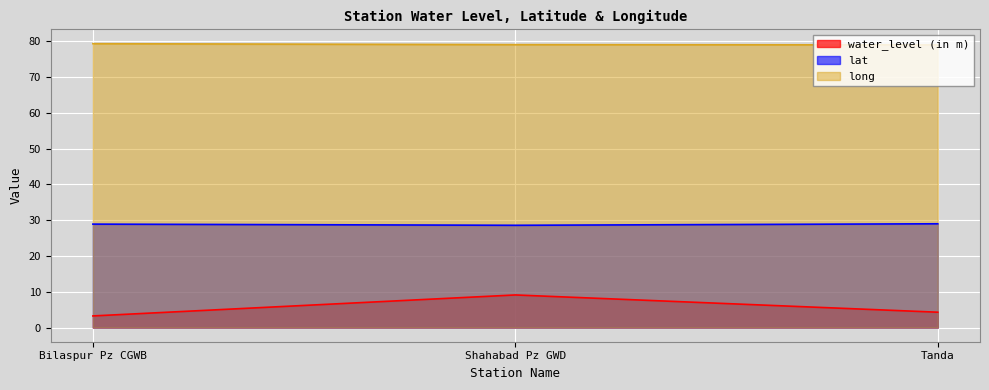

What is the sum of all water_level (in m) values?

16.6